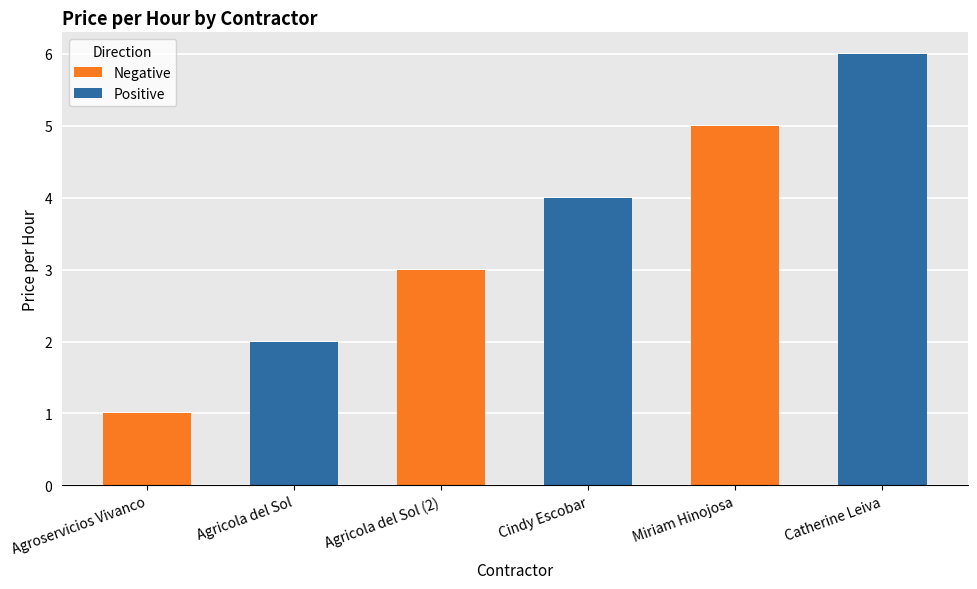

Is the value of Positive at Catherine Leiva greater than the value of Negative at Agricola del Sol?

Yes